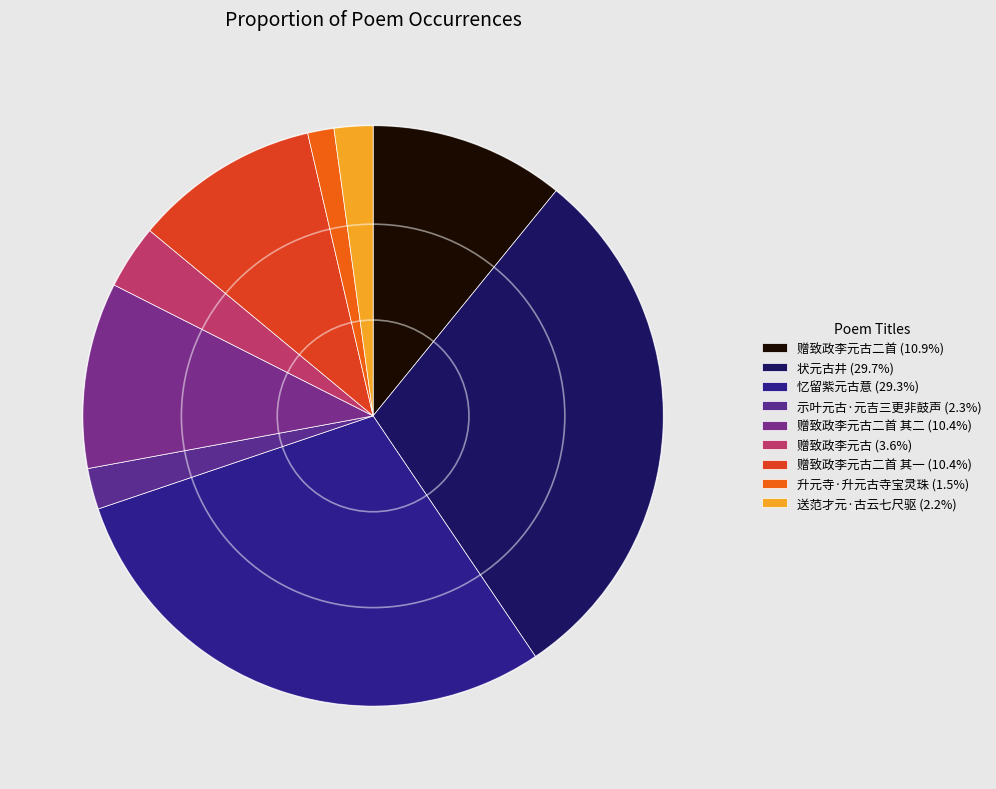

Does any single category account for the majority?

No